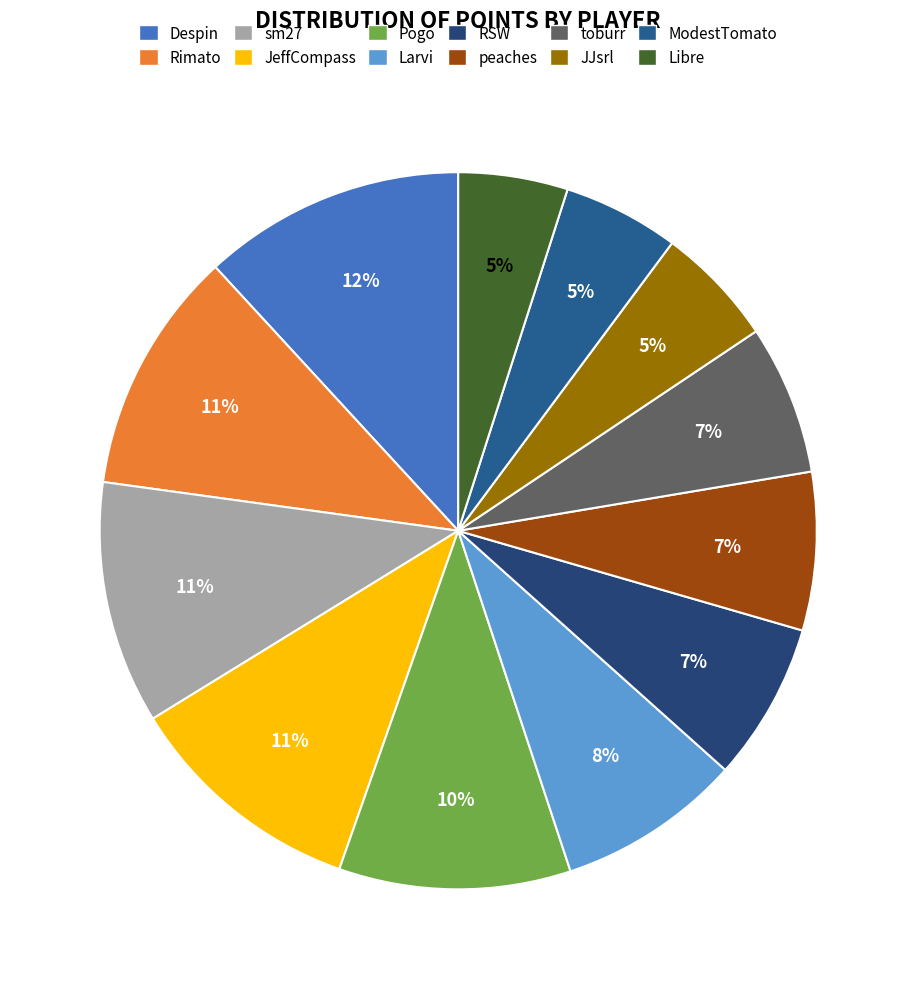

Count the number of slices in the pie.

12